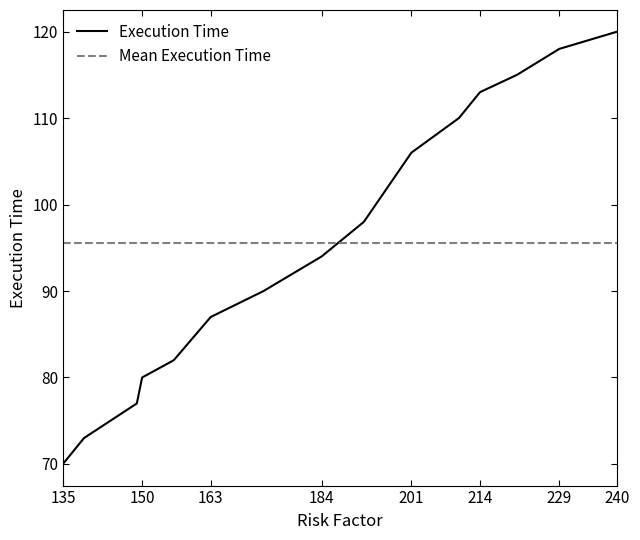

Where is the data nearest to the value 95?

184